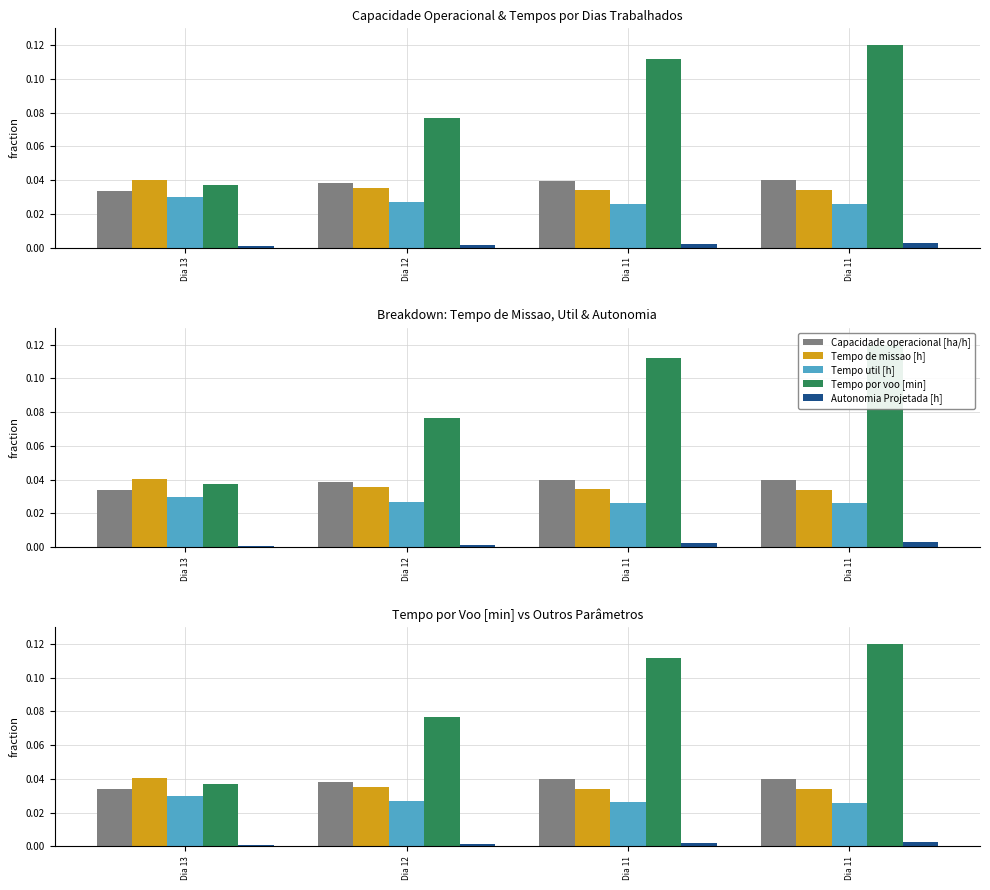

Reading left to right, transcribe all the data shown in this chart.

Capacidade operacional [ha/h]: Dia 13=0.0	Dia 12=0.0	Dia 11=0.0	Dia 11=0.0
Tempo de missao [h]: Dia 13=0.0	Dia 12=0.0	Dia 11=0.0	Dia 11=0.0
Tempo util [h]: Dia 13=0.0	Dia 12=0.0	Dia 11=0.0	Dia 11=0.0
Tempo por voo [min]: Dia 13=0.0	Dia 12=0.1	Dia 11=0.1	Dia 11=0.1
Autonomia Projetada [h]: Dia 13=0.0	Dia 12=0.0	Dia 11=0.0	Dia 11=0.0